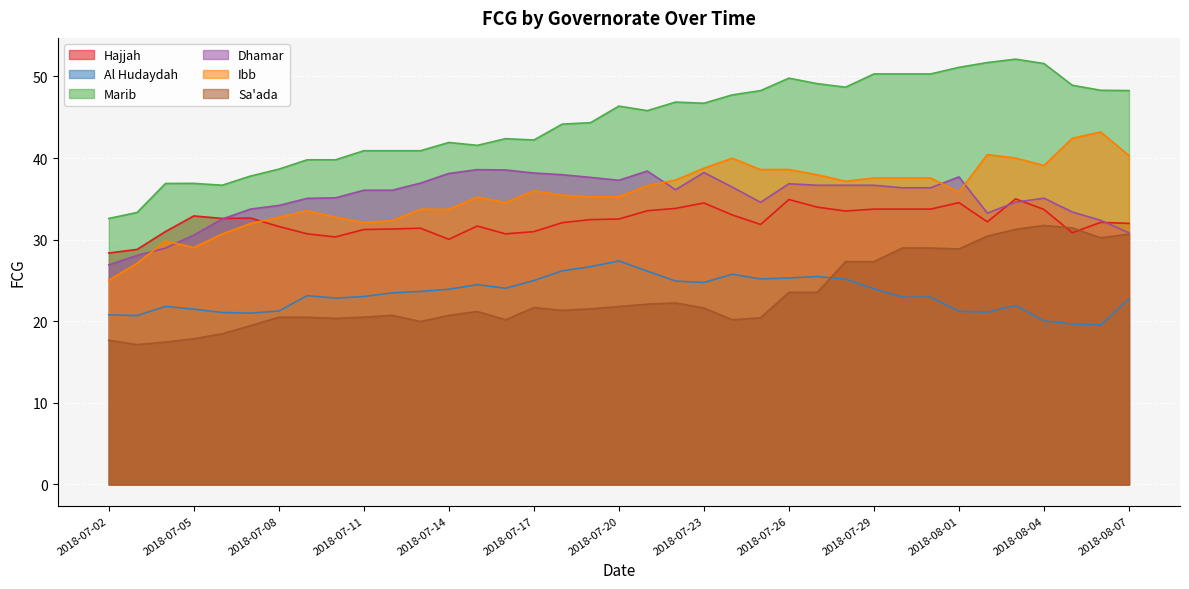

What is the maximum value for Hajjah?

35.0